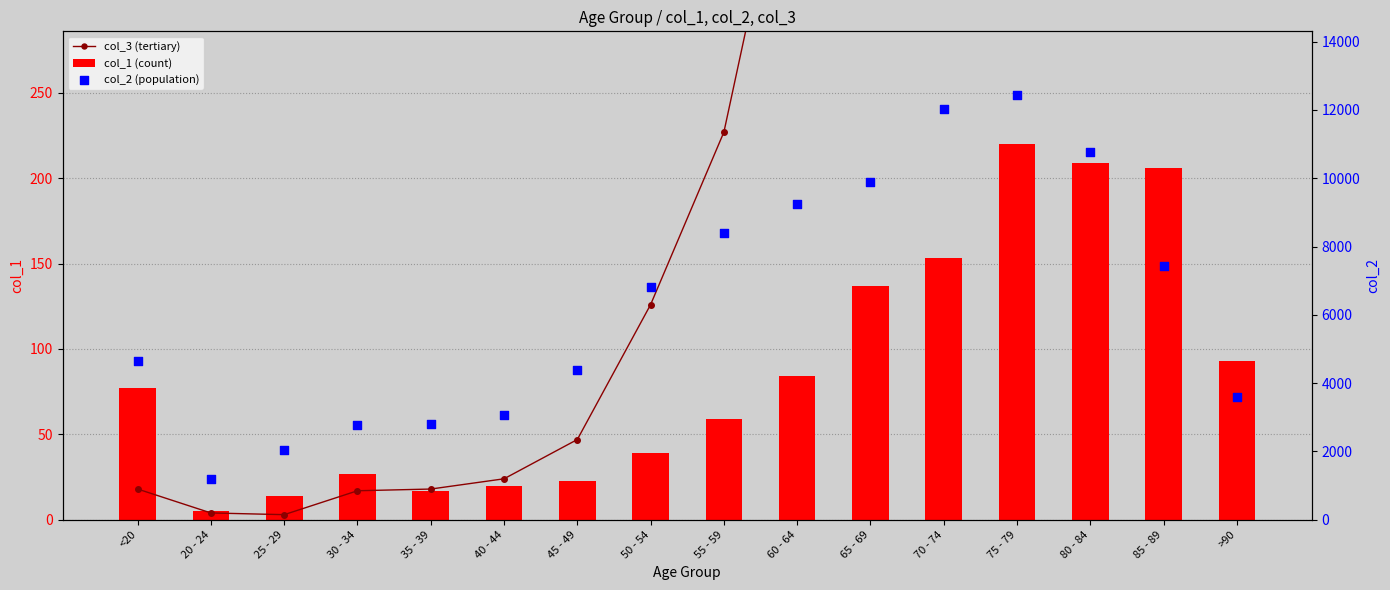

At which category is the sum across all series the highest?

75 - 79